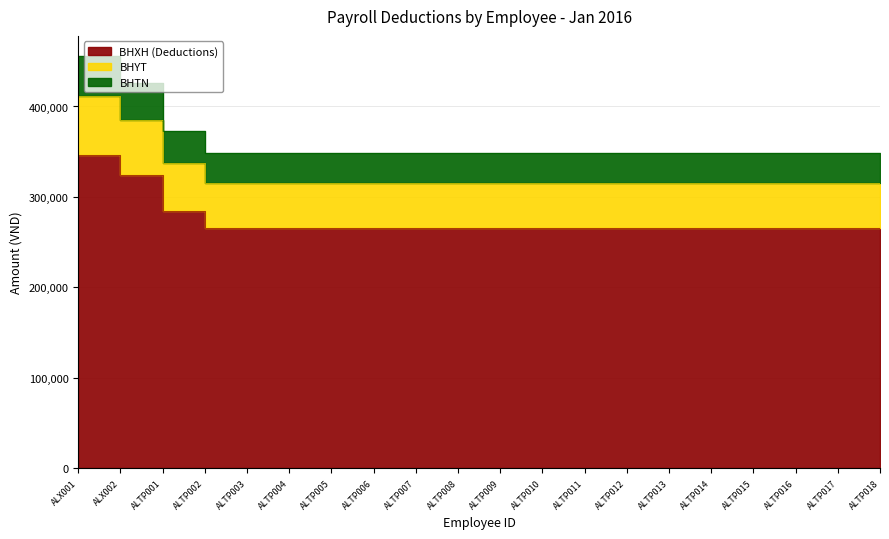

True or false: BHXH (Deductions) has a value of 265360 at ALTP017.

True